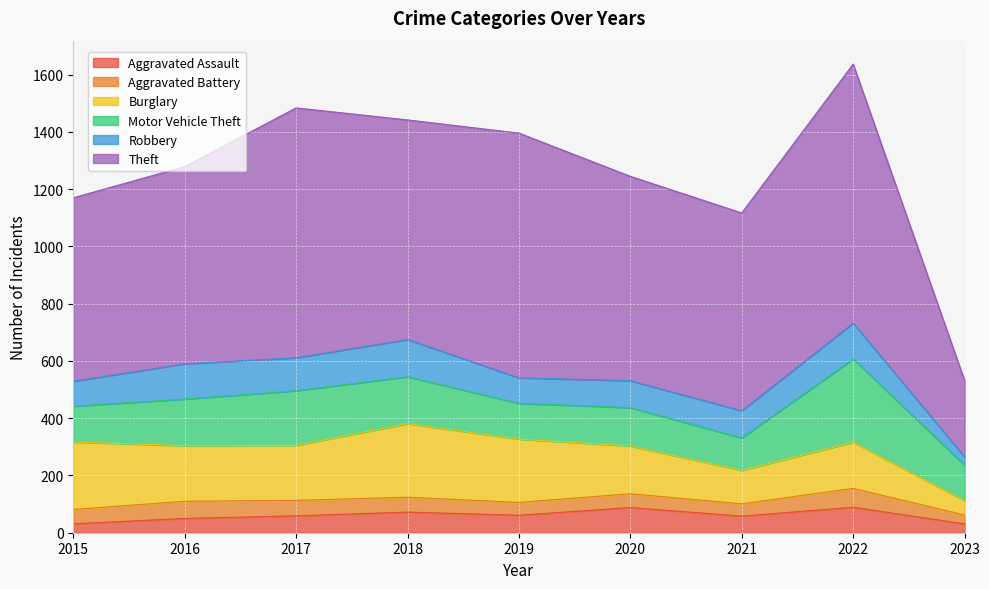

The value of Robbery at 2017 is 181. True or false?

False